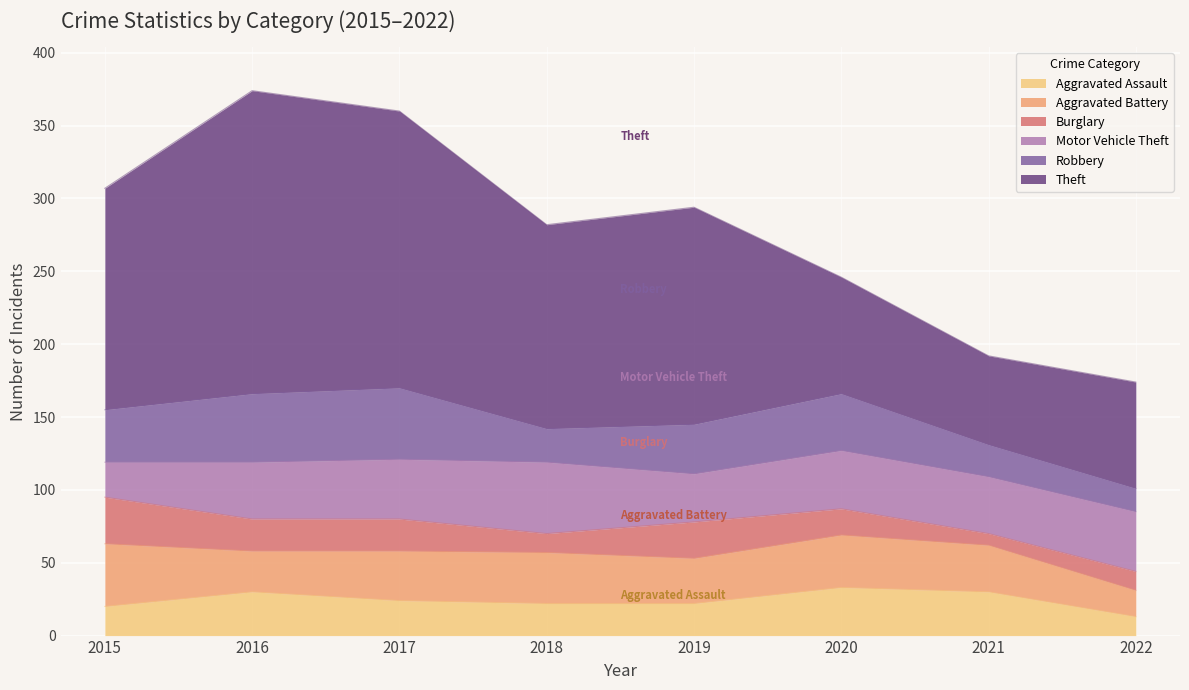

In Aggravated Assault, how many points are higher than both neighbors (excluding endpoints)?

2